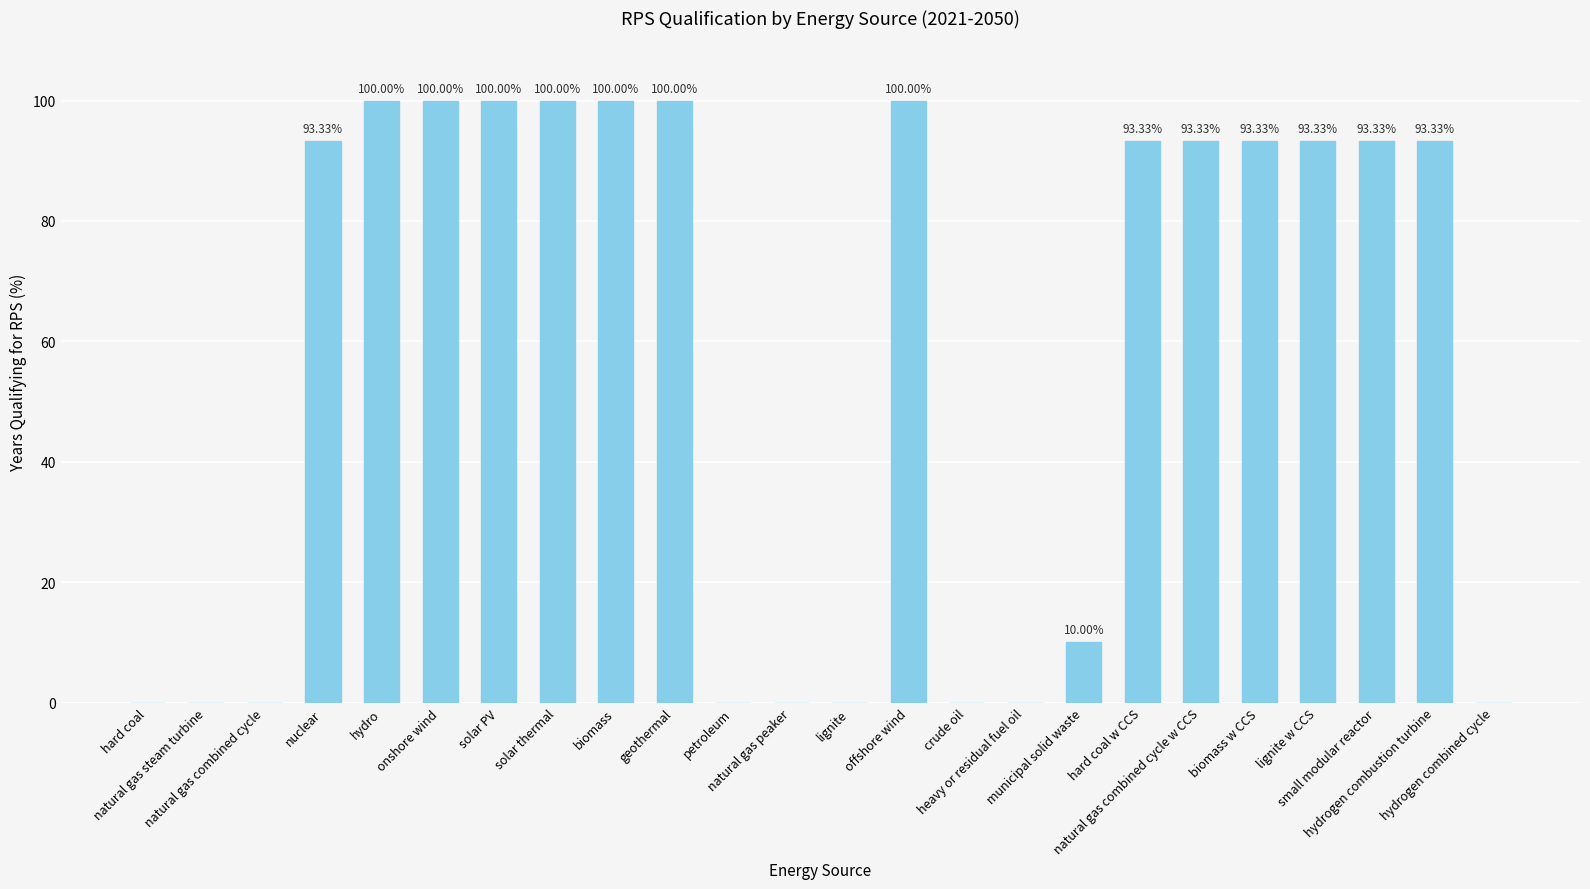

How many distinct data groups are displayed?

1